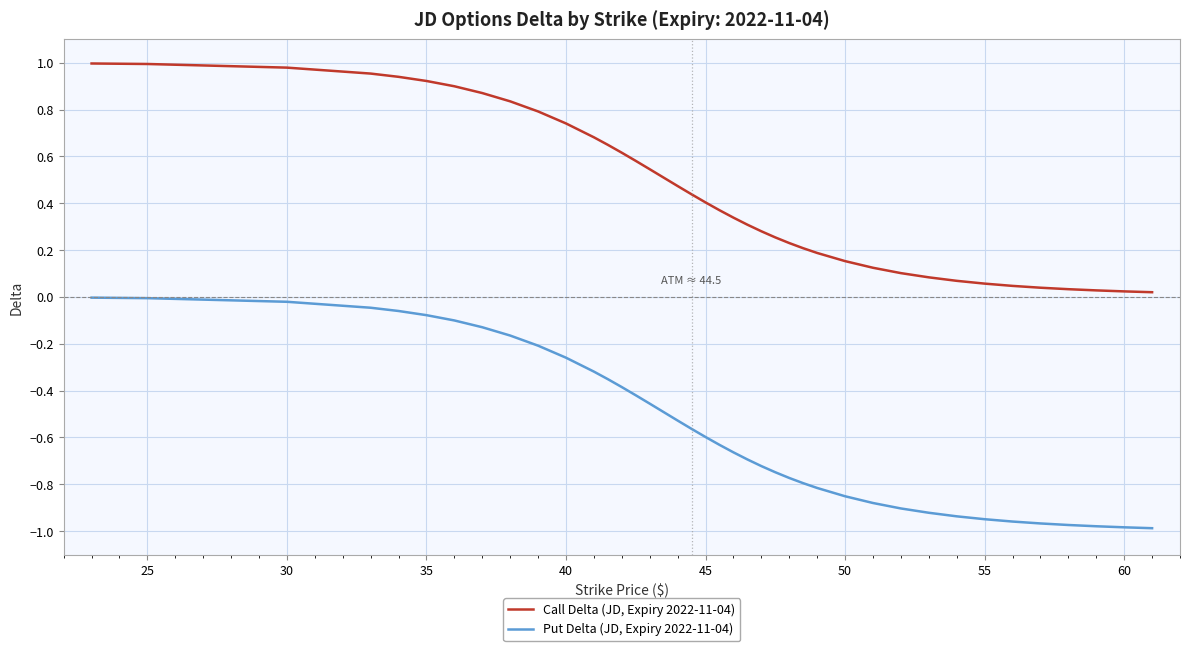

Which series has the largest range (max minus min)?

Put Delta (JD, Expiry 2022-11-04)